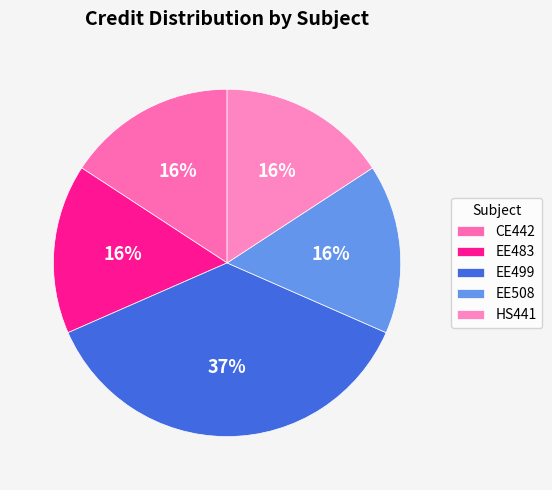

To the nearest percent, what portion does EE508 represent?

16%